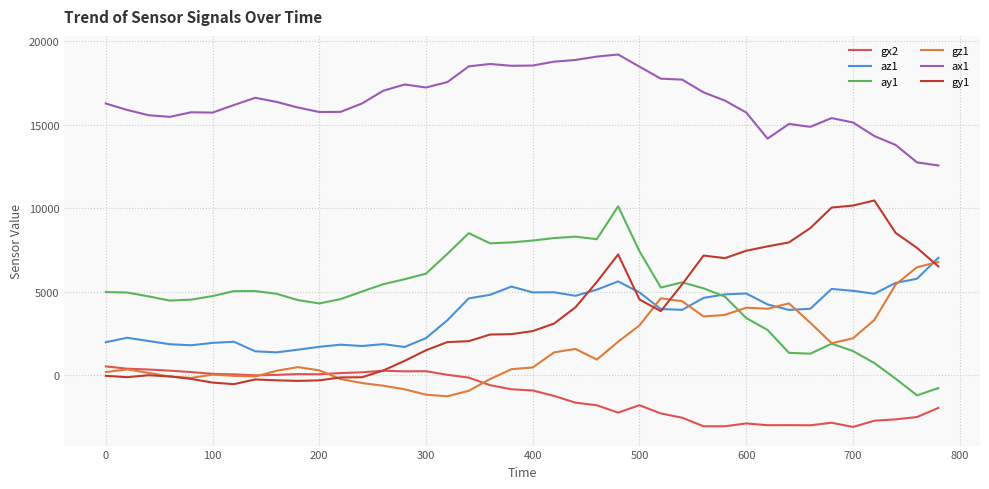

True or false: ax1 and gx2 intersect in this chart.

False